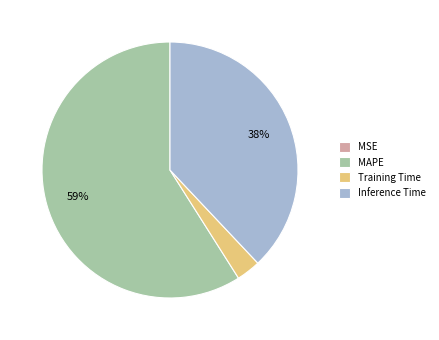

Approximately how many times larger is the value at Inference Time compared to MAPE?

0.6